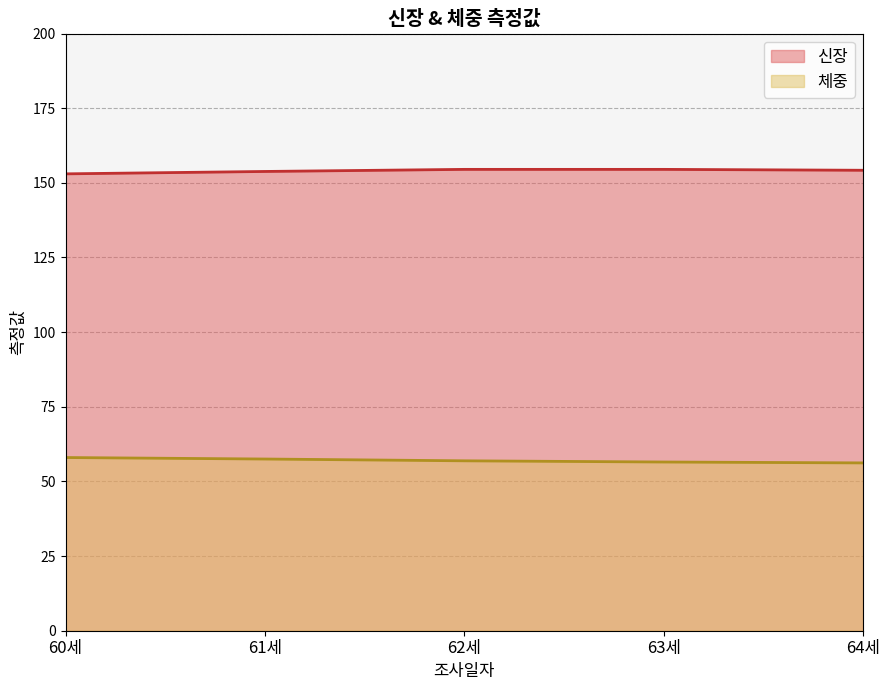

True or false: 체중 has more than 2 interior local peaks.

False